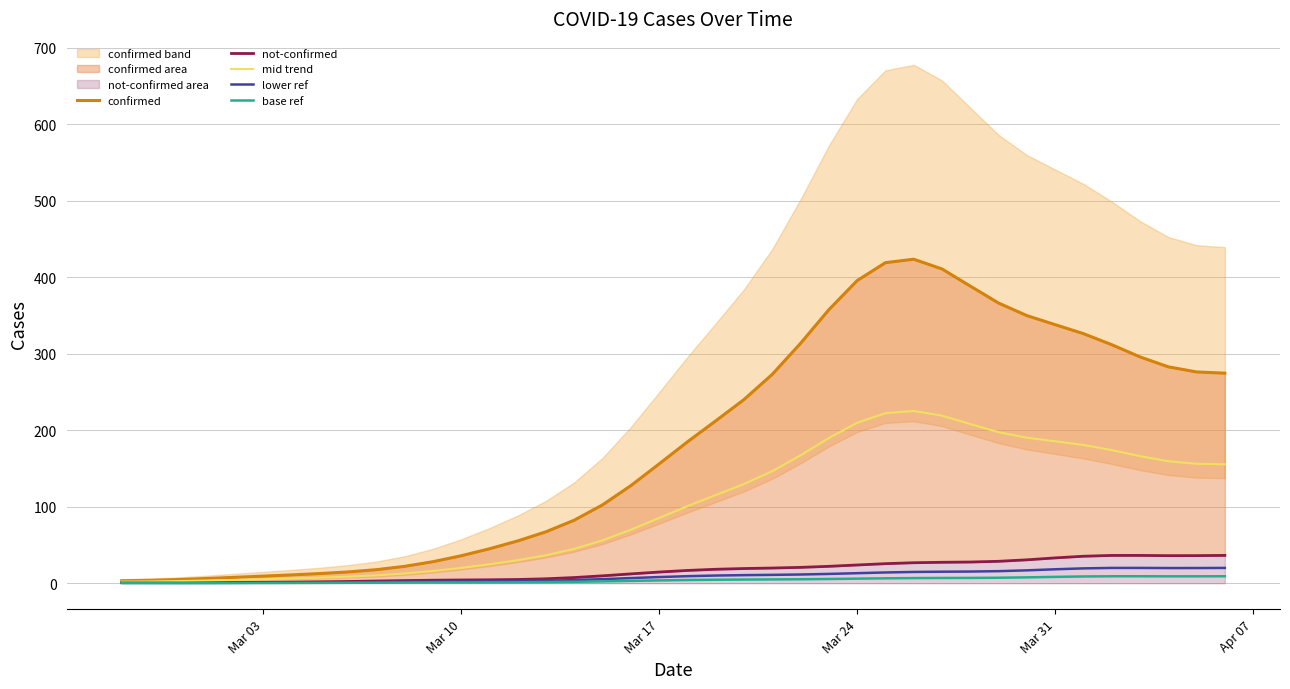

What is the maximum value for lower ref?

20.0